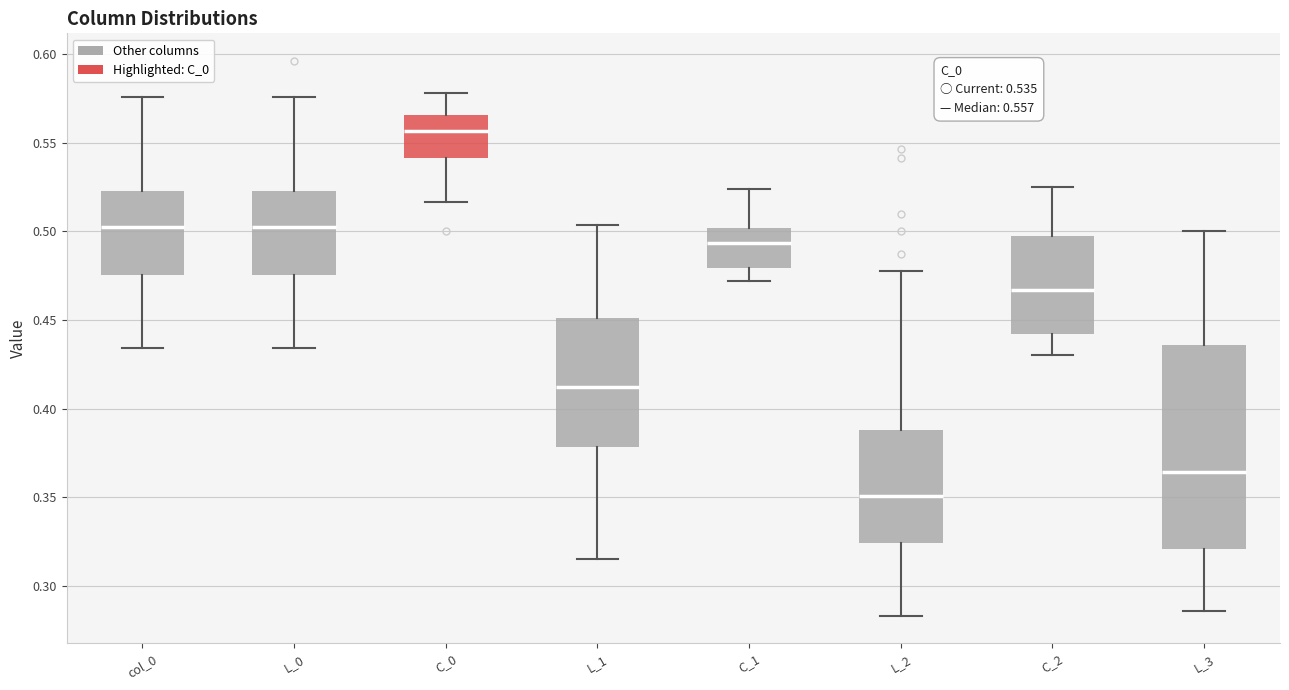

Comparing the boxes themselves (not the whiskers), which one is the tallest?

L_3